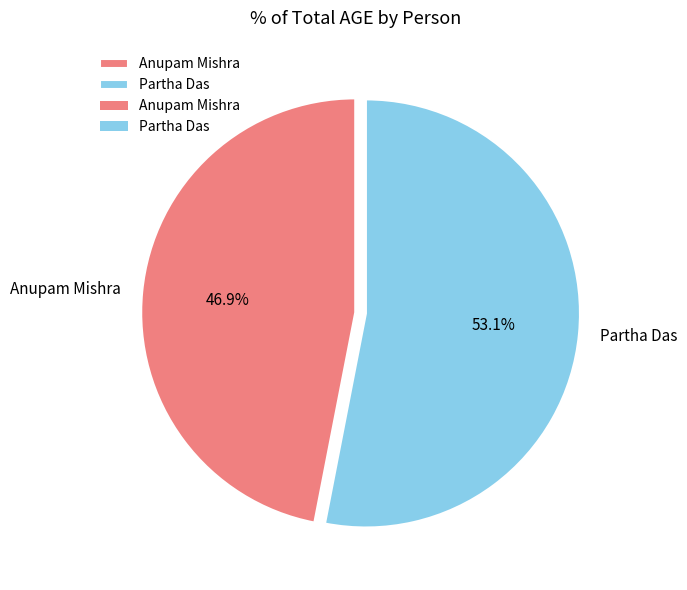

To the nearest percent, what is the combined percentage of Partha Das and Anupam Mishra?

100%